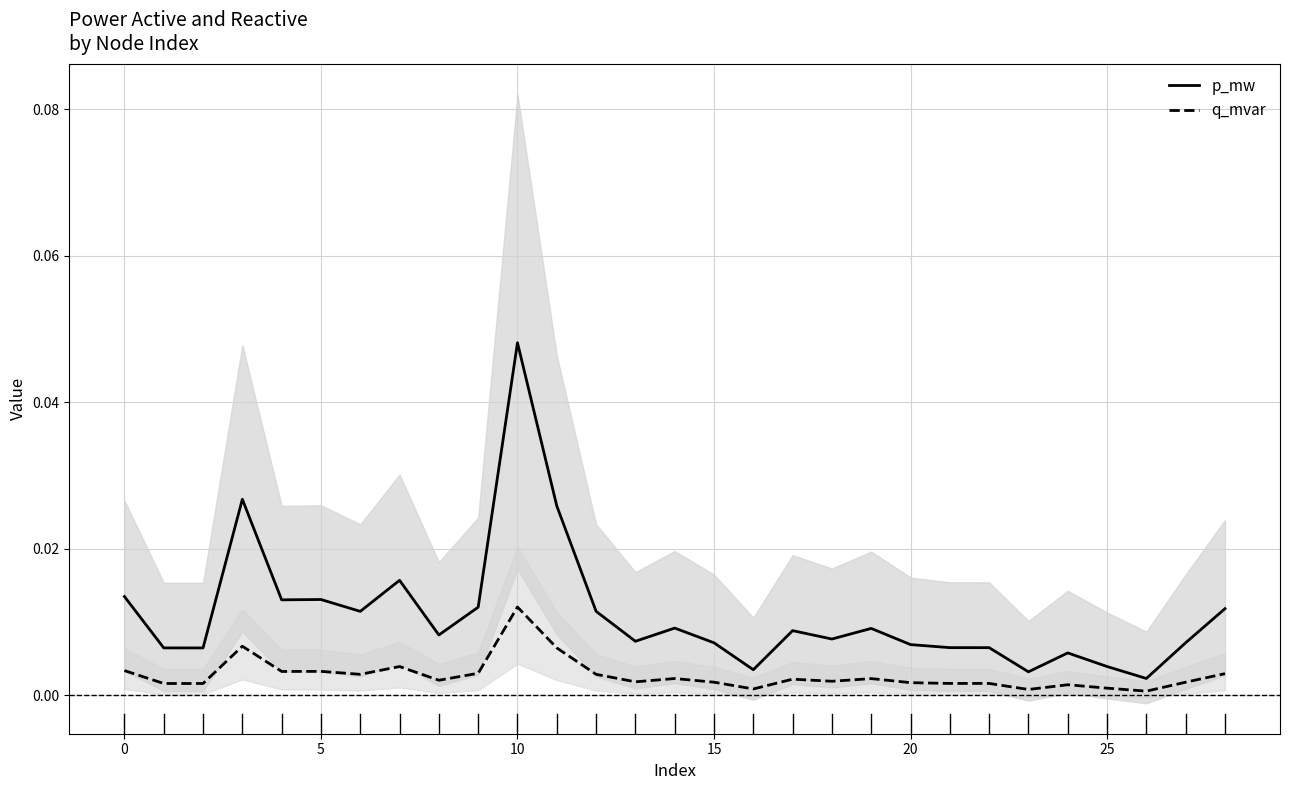

At 15, list the series in order from smallest to largest.

q_mvar, p_mw